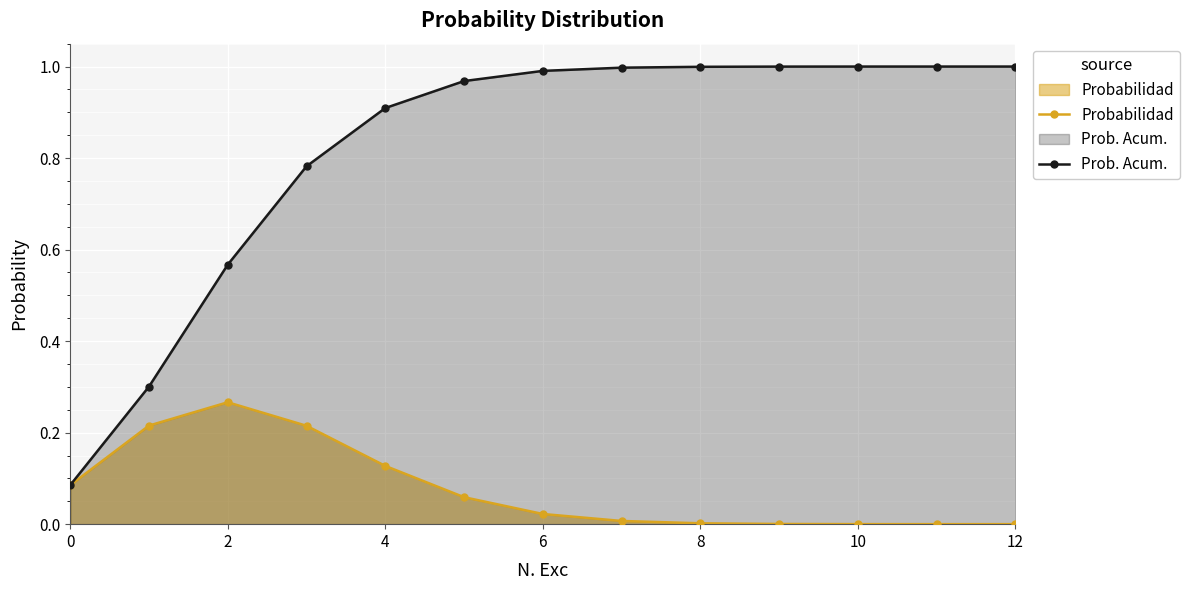

Which series has the largest range (max minus min)?

Prob. Acum.